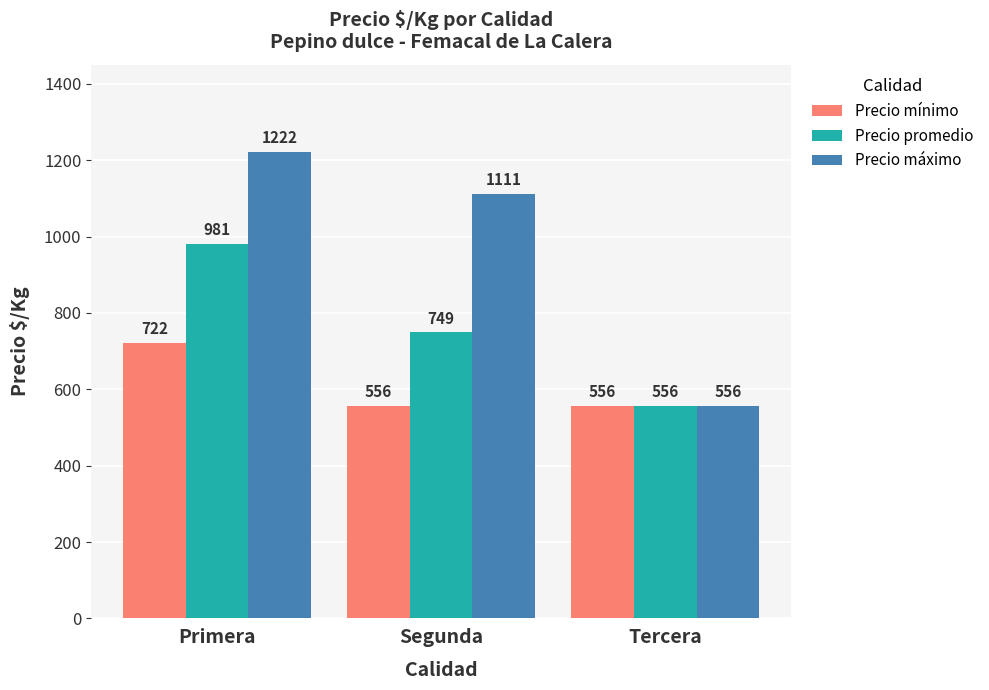

The value of Precio promedio at Tercera is 845. True or false?

False